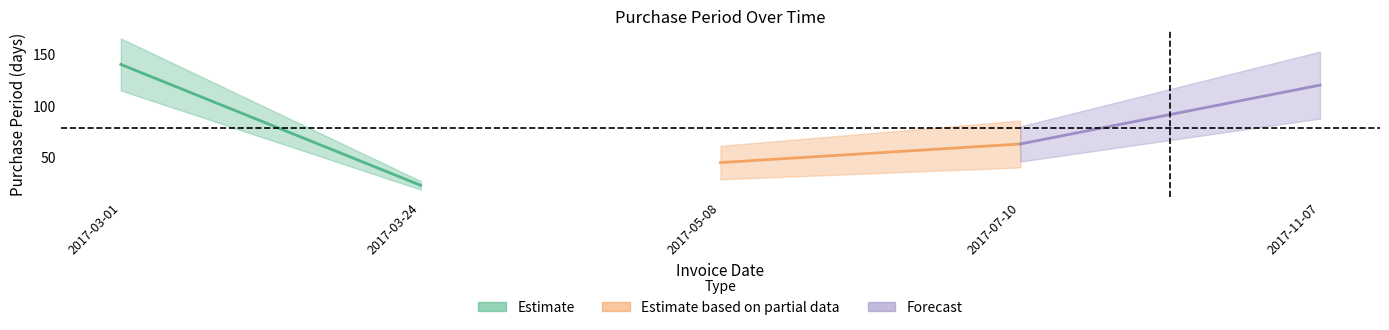

What is the sum of all values?

391